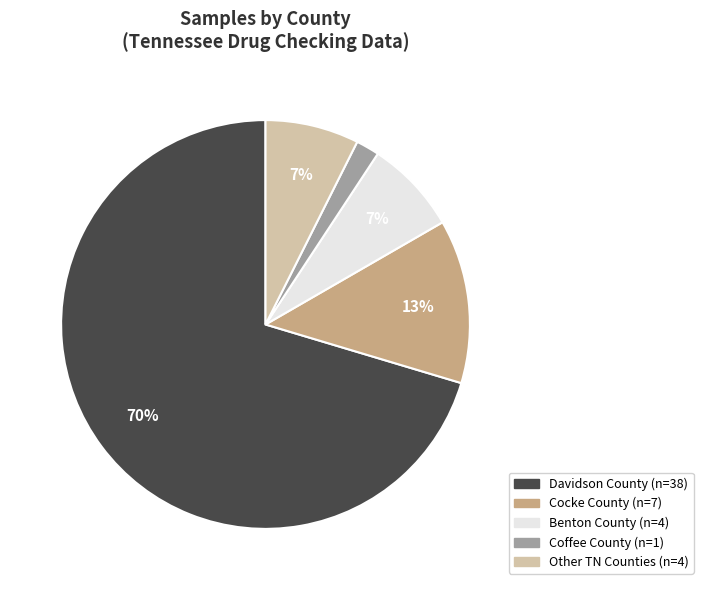

To the nearest percent, what is the difference between the largest and smallest slice percentages?

69%